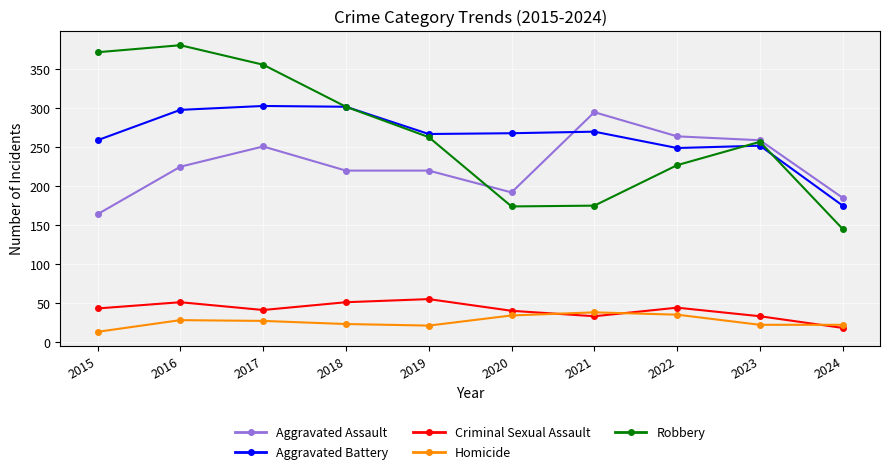

Which series changed the most between 2019 and 2024?

Robbery